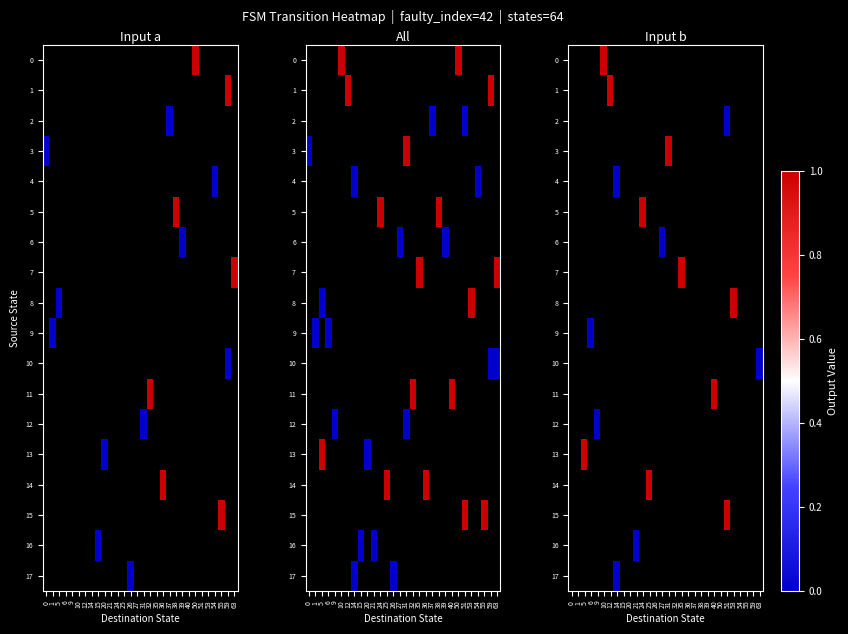

At which category does the chart reach its peak across all series?

10